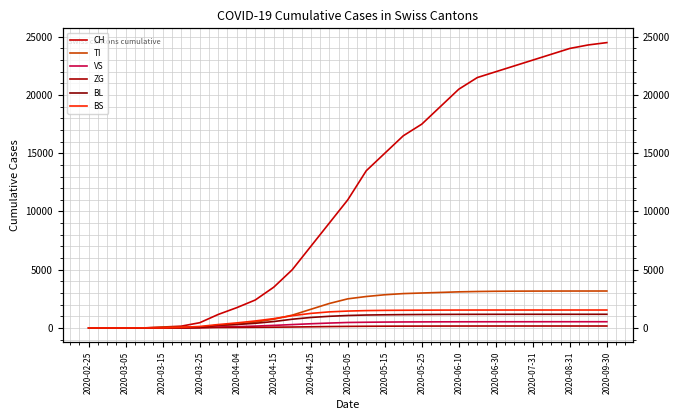

What is the sum of the ZG values at 2020-05-05 and 2020-04-04?

39